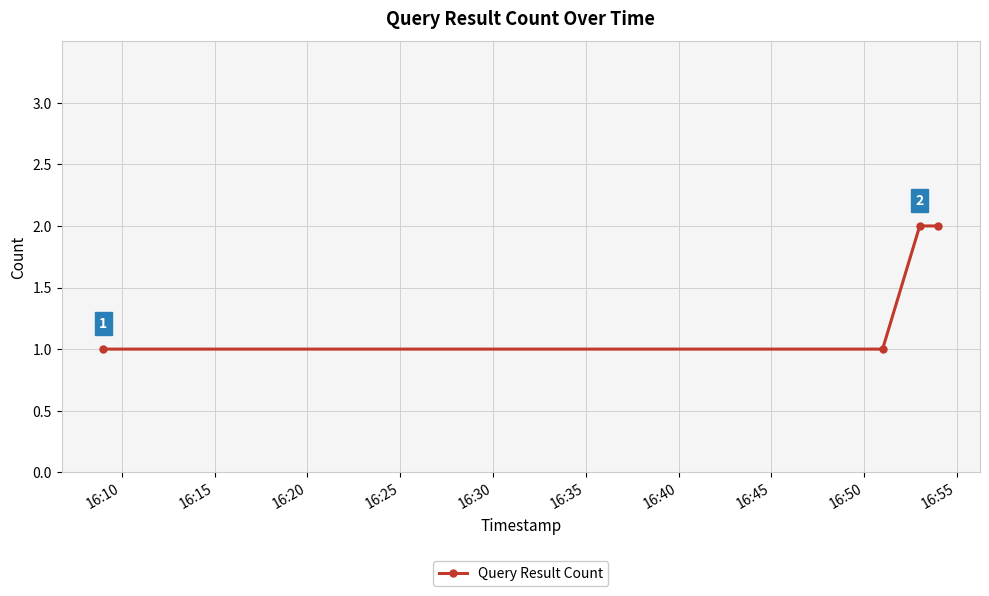

What is the sum of all values?

6